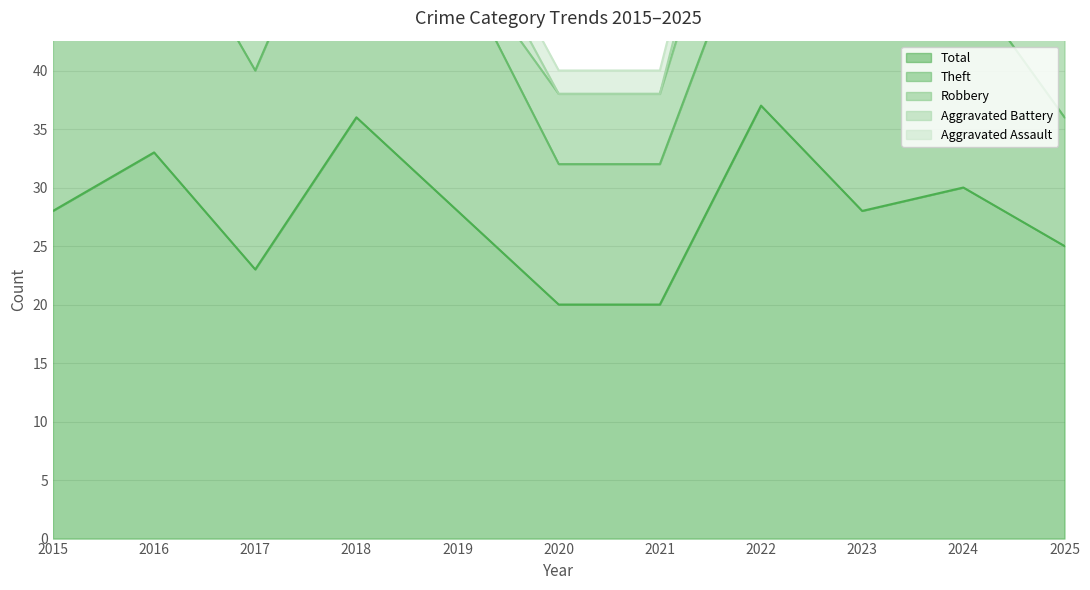

True or false: Total and Aggravated Assault intersect in this chart.

False